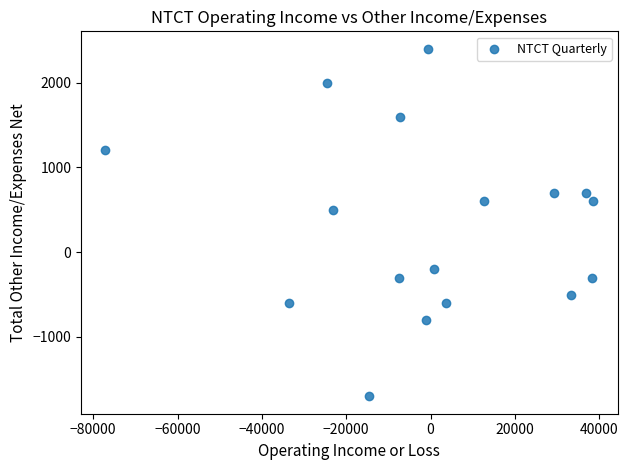

What is the range of Y values (max minus min)?

4100